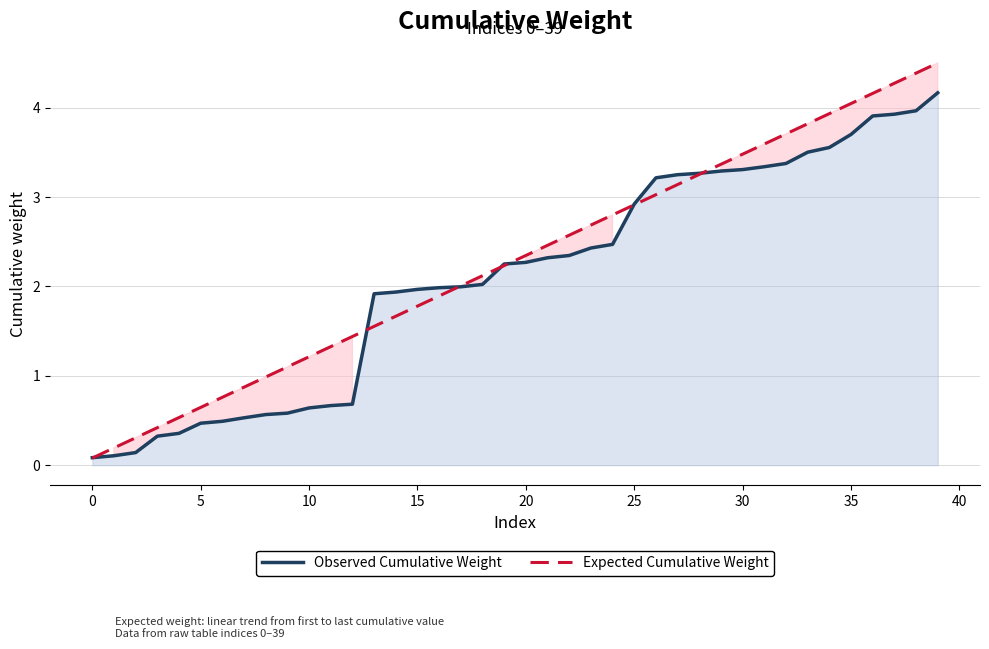

What is the lowest value of the Expected Cumulative Weight series?

0.1